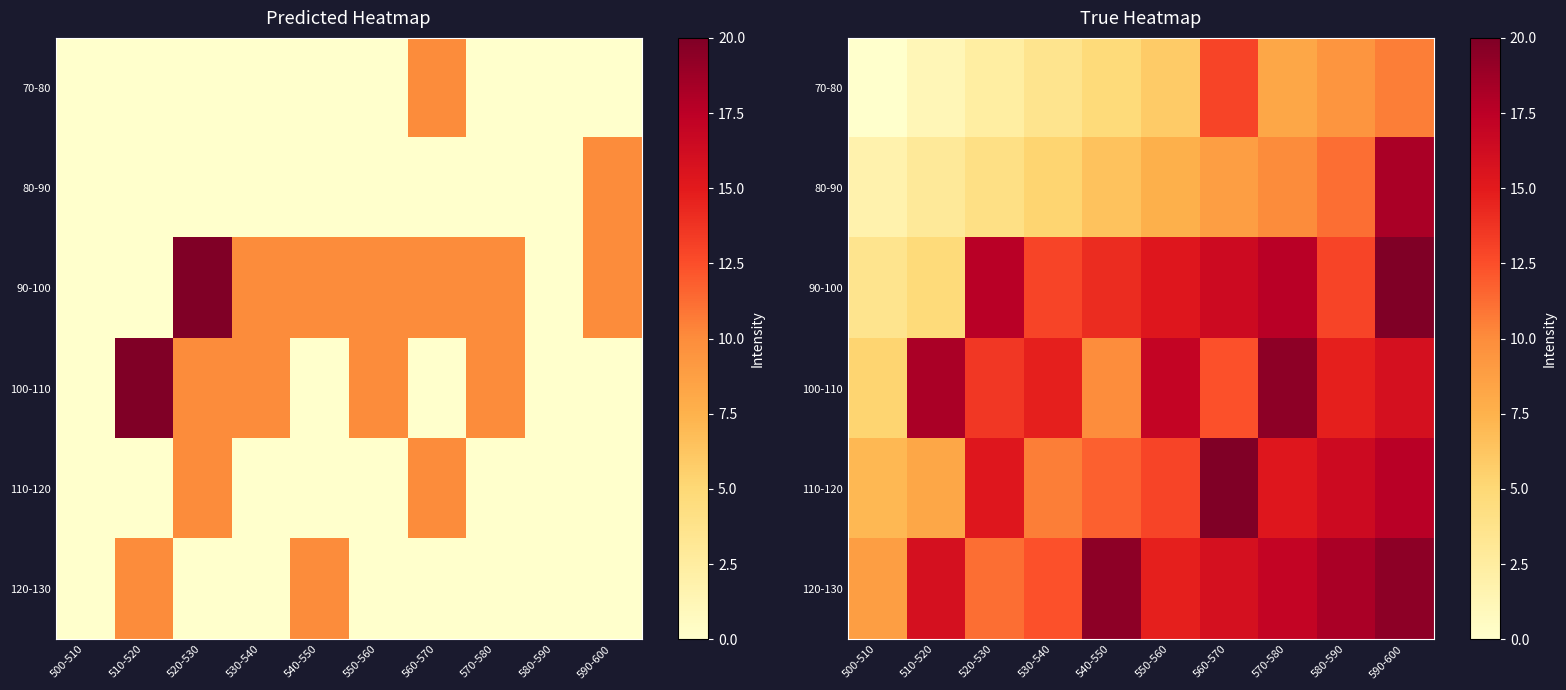

Count the number of data series in this chart.

6